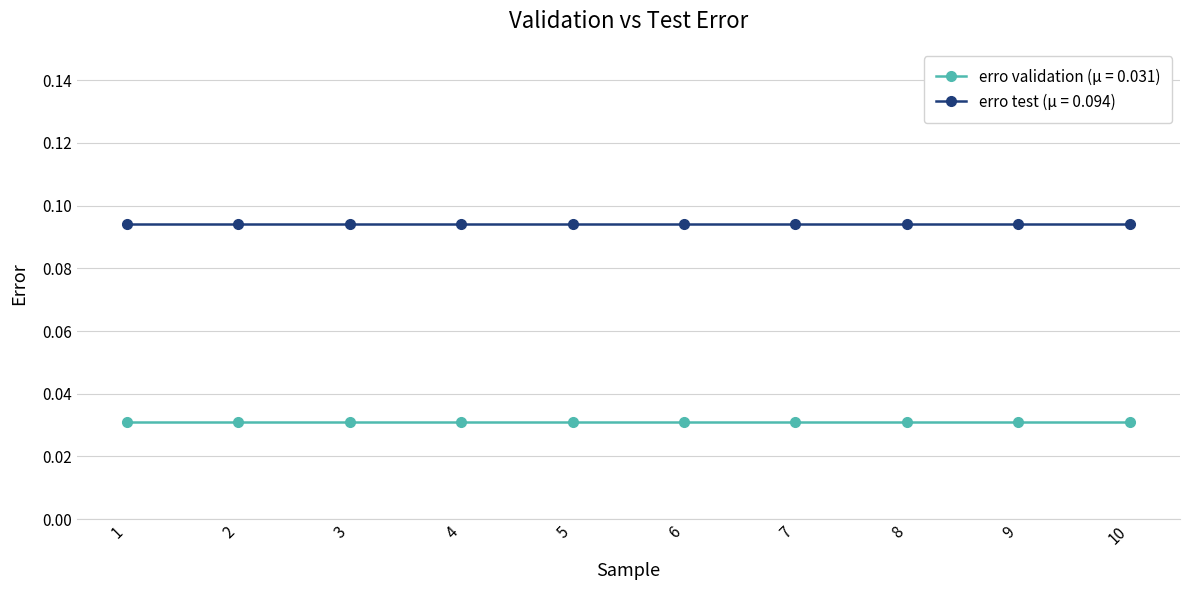

True or false: erro validation (μ = 0.031) and erro test (μ = 0.094) cross at least once.

False